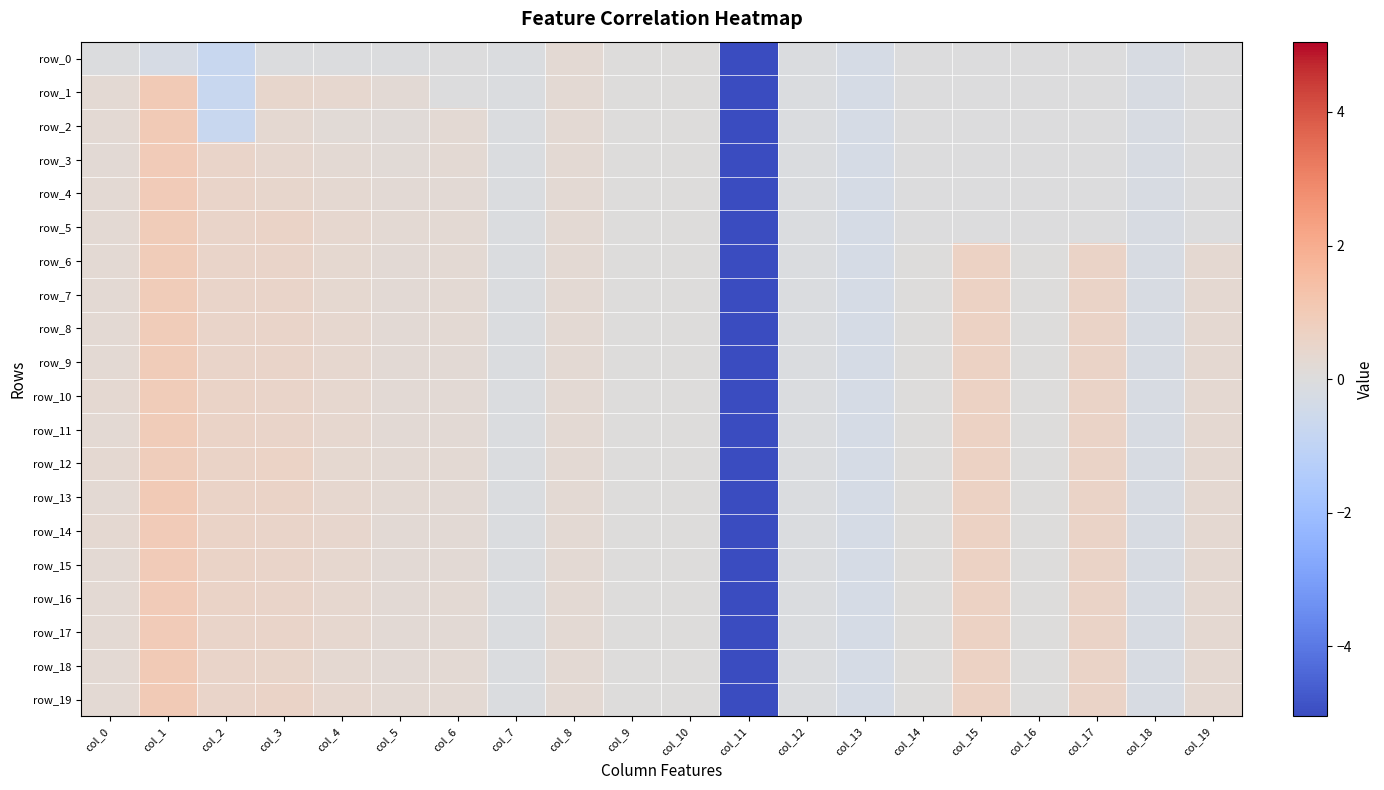

Is it true that row_12 equals -0.2 at col_7?

False